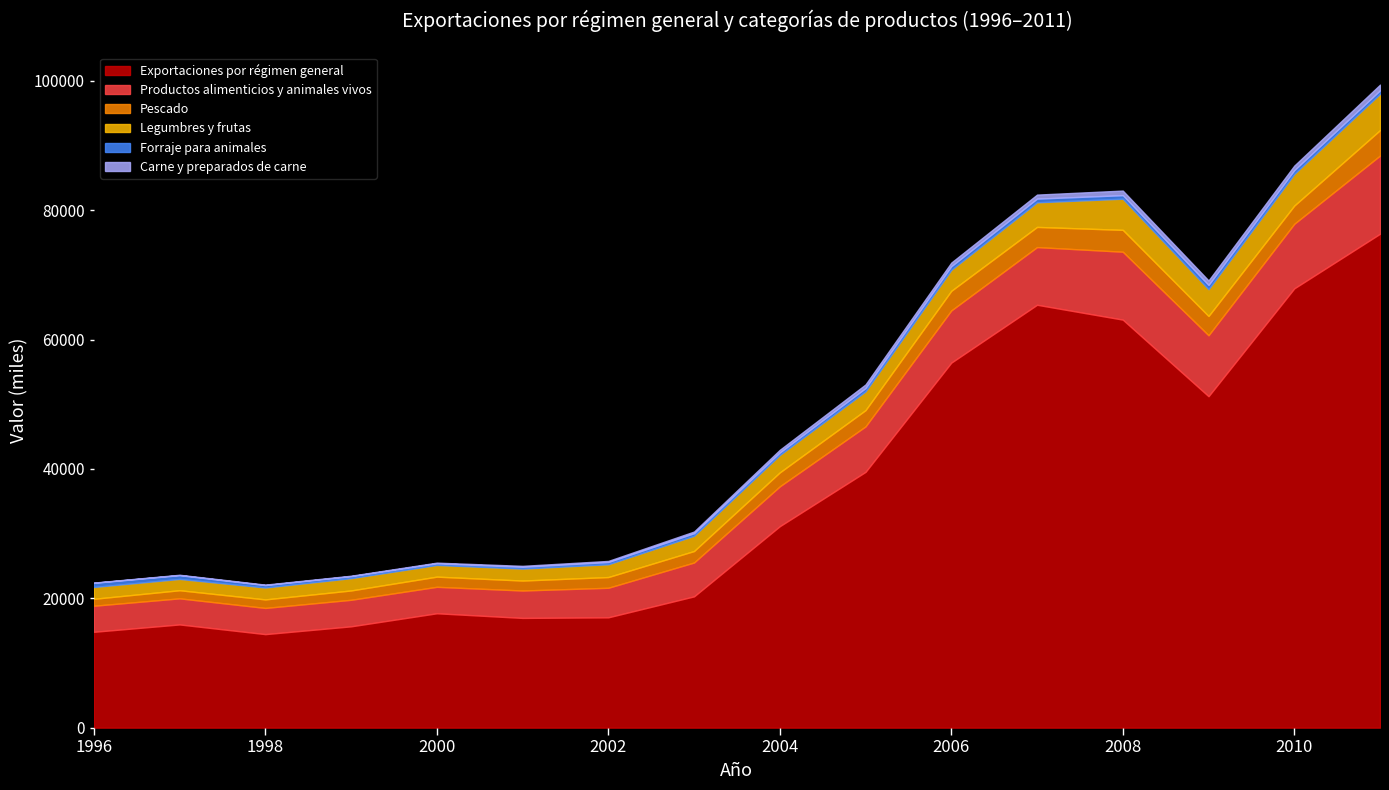

Reading left to right, extract all data points from this chart.

Exportaciones por régimen general: 1996=14817	1997=15955	1998=14457	1999=15662	2000=17682	2001=16963	2002=17054	2003=20294	2004=31143	2005=39543	2006=56430	2007=65378	2008=63081	2009=51239	2010=67914	2011=76357
Productos alimenticios y animales vivos: 1996=4029	1997=4035	1998=4049	1999=4103	2000=4090	2001=4238	2002=4569	2003=5235	2004=6159	2005=7029	2006=8071	2007=8916	2008=10498	2009=9422	2010=9982	2011=12088
Pescado: 1996=1072	1997=1254	1998=1318	1999=1443	2000=1572	2001=1539	2002=1657	2003=1775	2004=2158	2005=2518	2006=3032	2007=3118	2008=3380	2009=2980	2010=2817	2011=3931
Legumbres y frutas: 1996=1833	1997=1748	1998=1840	1999=1905	2000=1809	2001=1851	2002=1979	2003=2358	2004=2695	2005=2904	2006=3247	2007=3807	2008=4815	2009=4142	2010=4891	2011=5612
Forraje para animales: 1996=639	1997=583	1998=372	1999=303	2000=255	2001=274	2002=343	2003=392	2004=375	2005=500	2006=550	2007=569	2008=546	2009=654	2010=577	2011=535
Carne y preparados de carne: 1996=34	1997=61	1998=74	1999=72	2000=100	2001=148	2002=172	2003=263	2004=423	2005=568	2006=569	2007=621	2008=711	2009=698	2010=712	2011=885